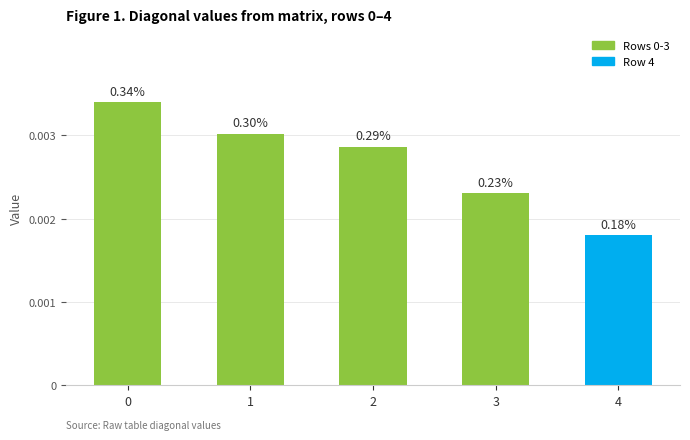

How many bars are there in total?

5